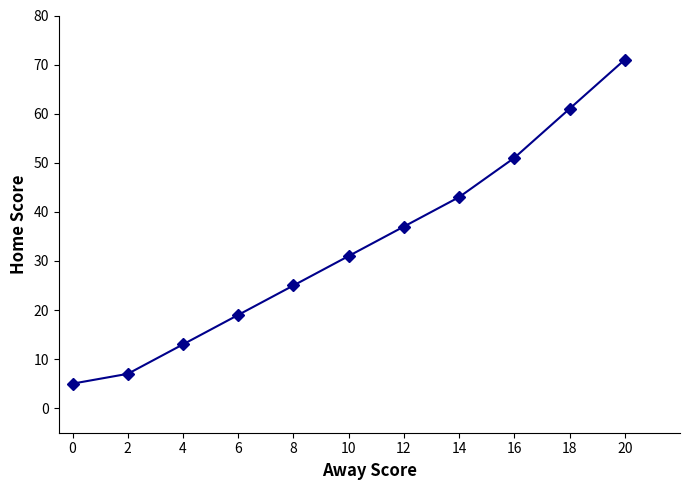

Approximately how many times larger is the value at 10 compared to 14?

0.7